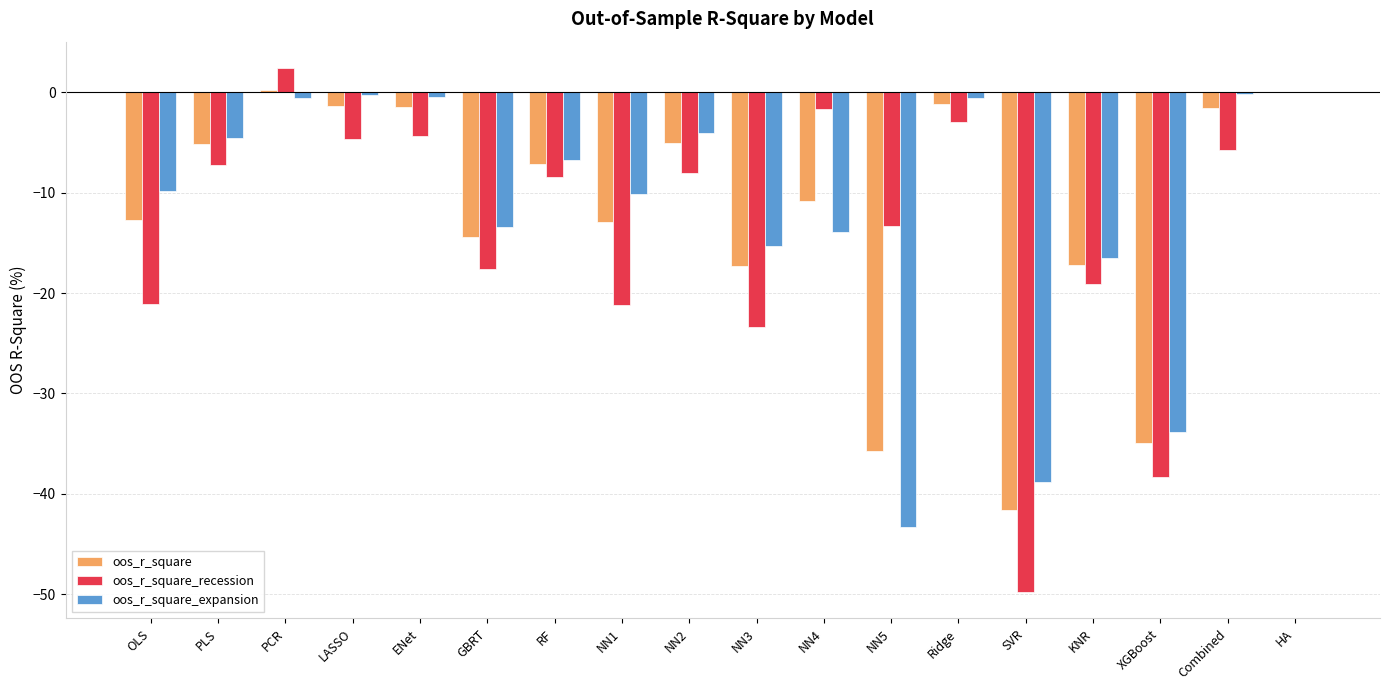

What is the total value across all series at RF?

-22.3